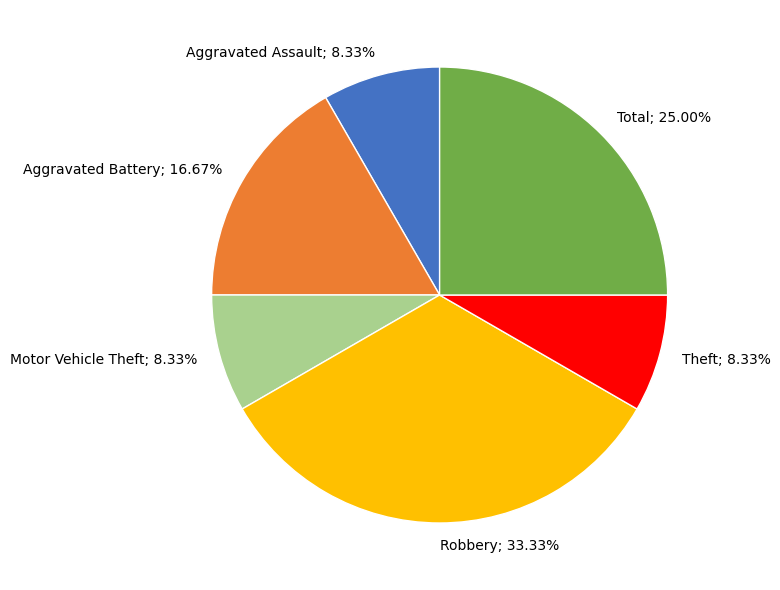

To the nearest percent, what percentage of the pie is Motor Vehicle Theft?

8%